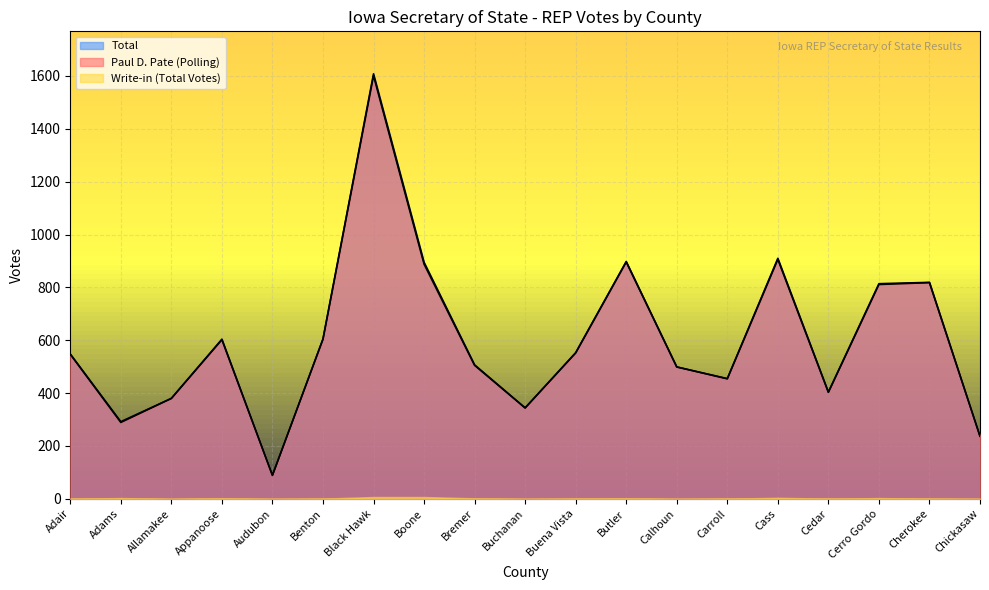

In Paul D. Pate (Polling), how many points are higher than both neighbors (excluding endpoints)?

5